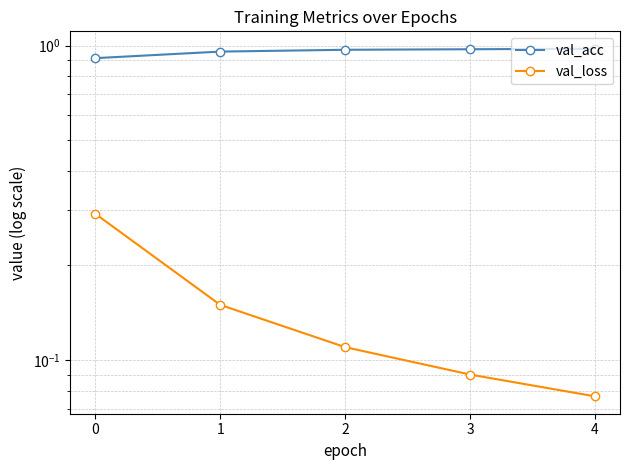

True or false: val_acc and val_loss cross at least once.

False